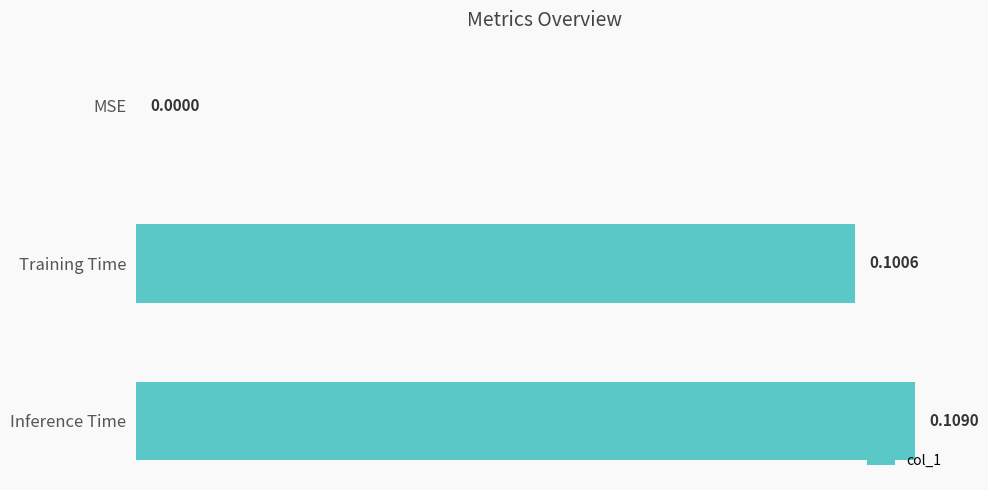

Between MSE and Training Time, which is larger?

Training Time